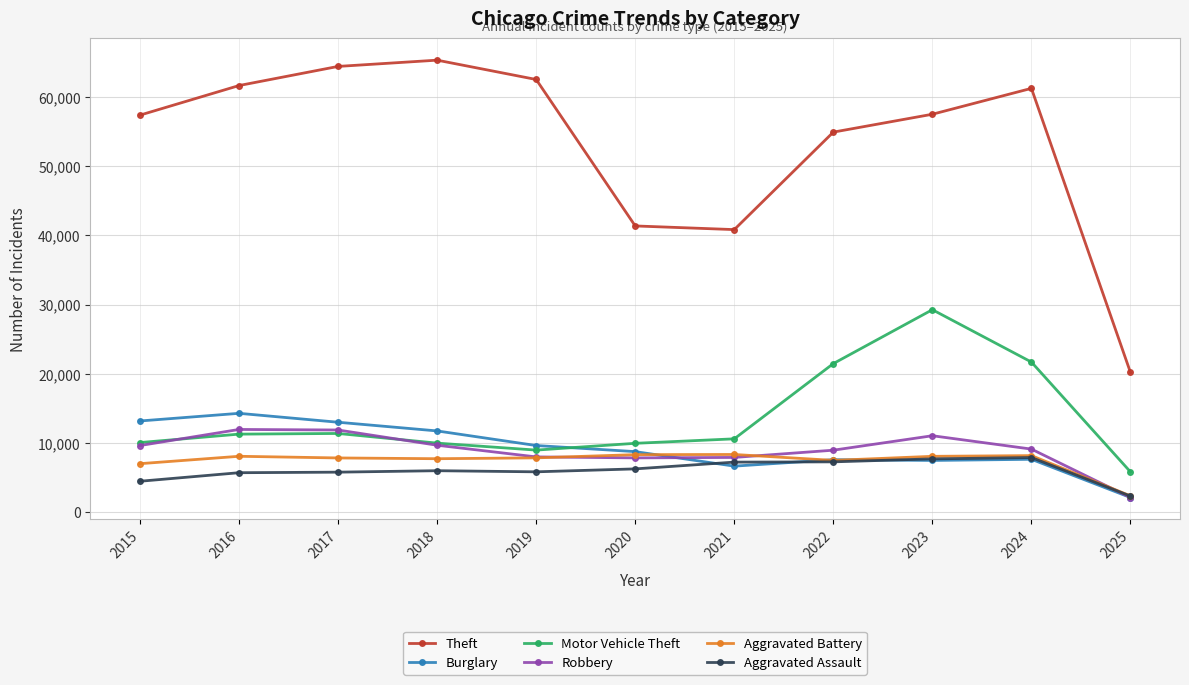

Count the number of data series in this chart.

6